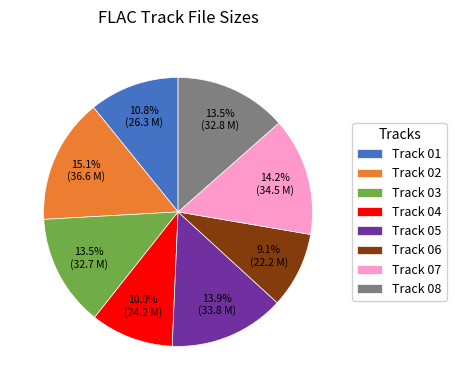

Does any single category account for the majority?

No